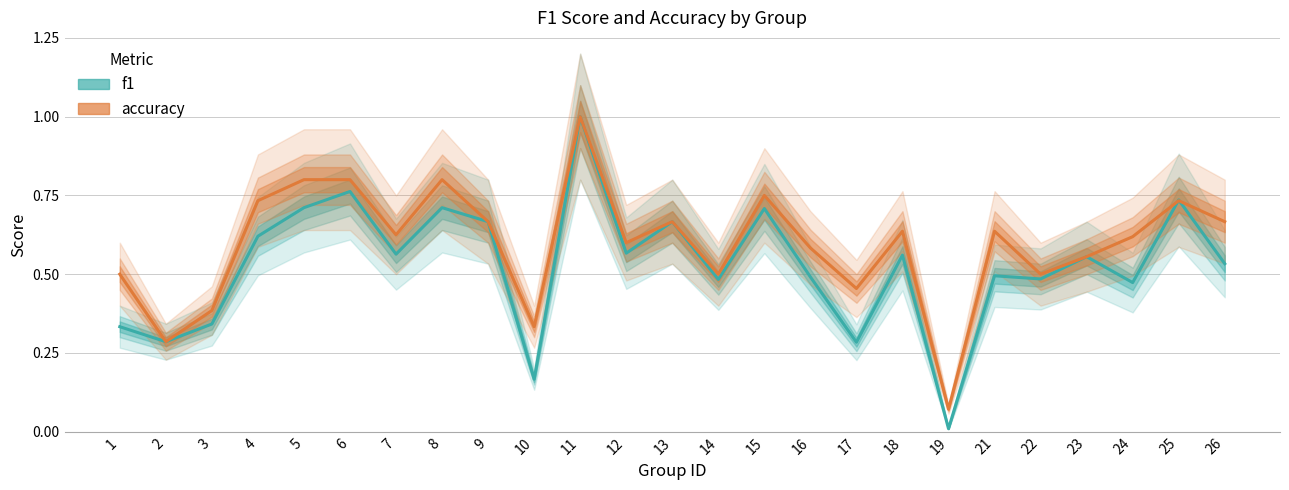

True or false: f1 has a value of 1.0 at 11.

True